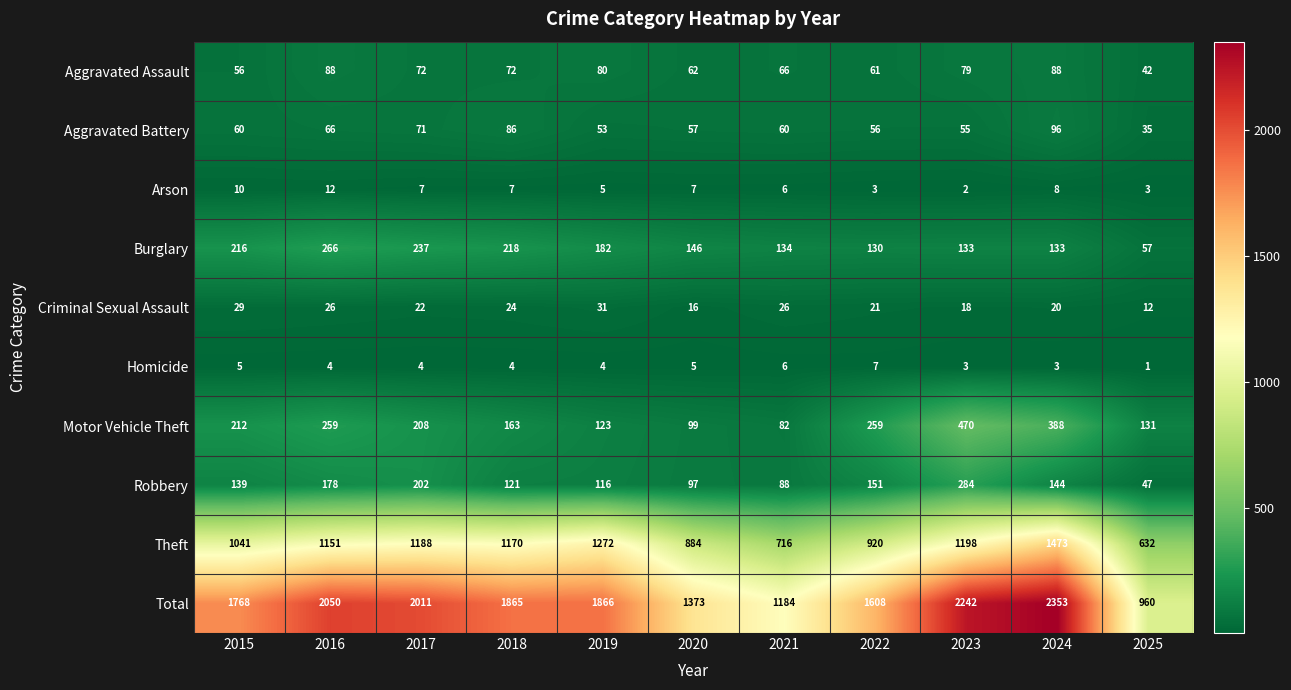

Rank the series at 2019 from lowest to highest value.

Homicide, Arson, Criminal Sexual Assault, Aggravated Battery, Aggravated Assault, Robbery, Motor Vehicle Theft, Burglary, Theft, Total